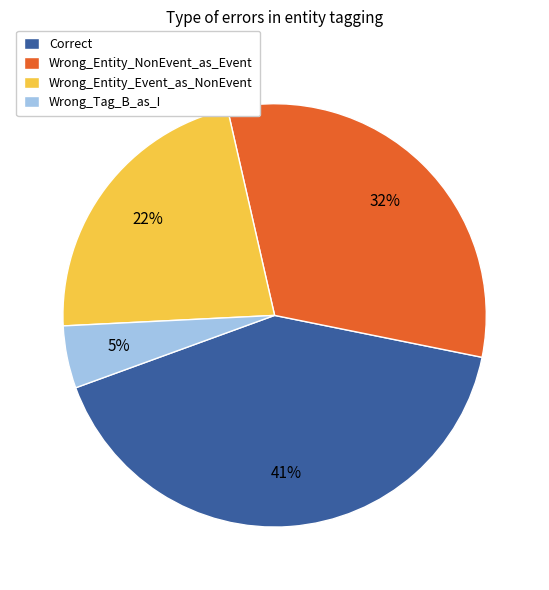

To the nearest percent, what is the average slice percentage?

25%